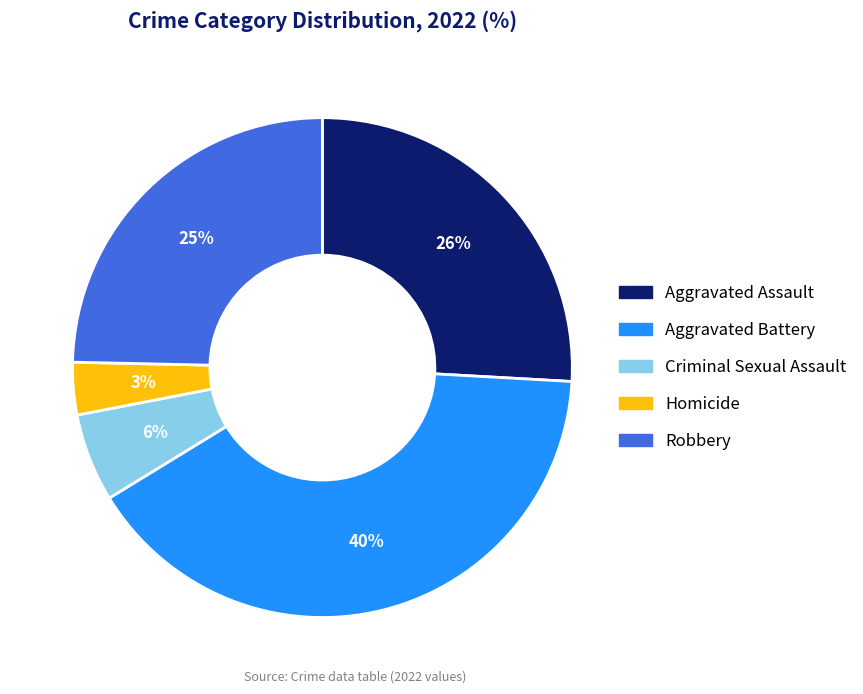

Is there any slice that represents more than half of the pie?

No